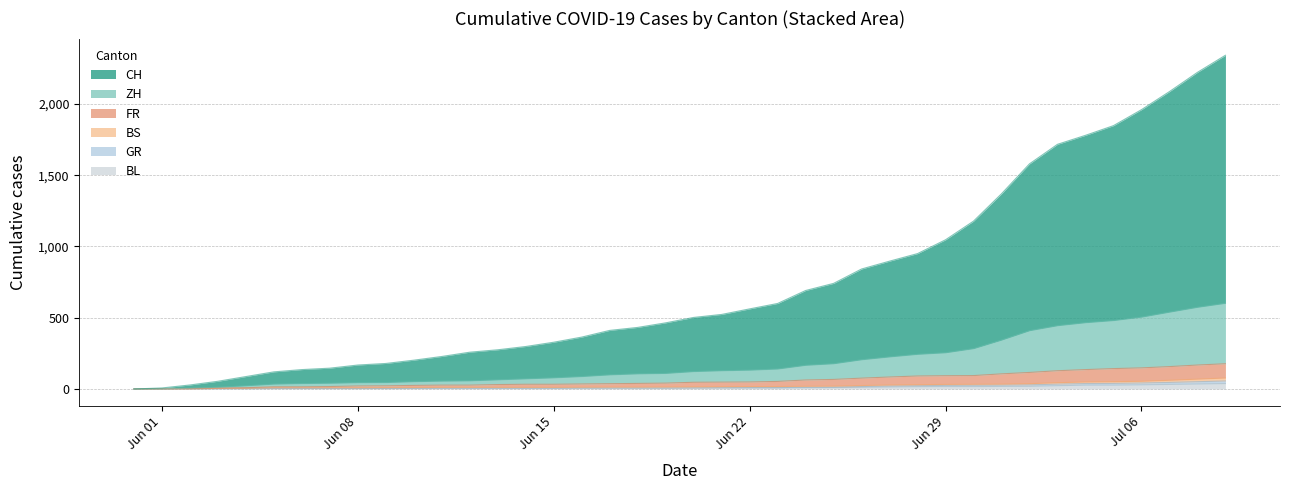

At which label does BL first exceed 6?

2020-06-21